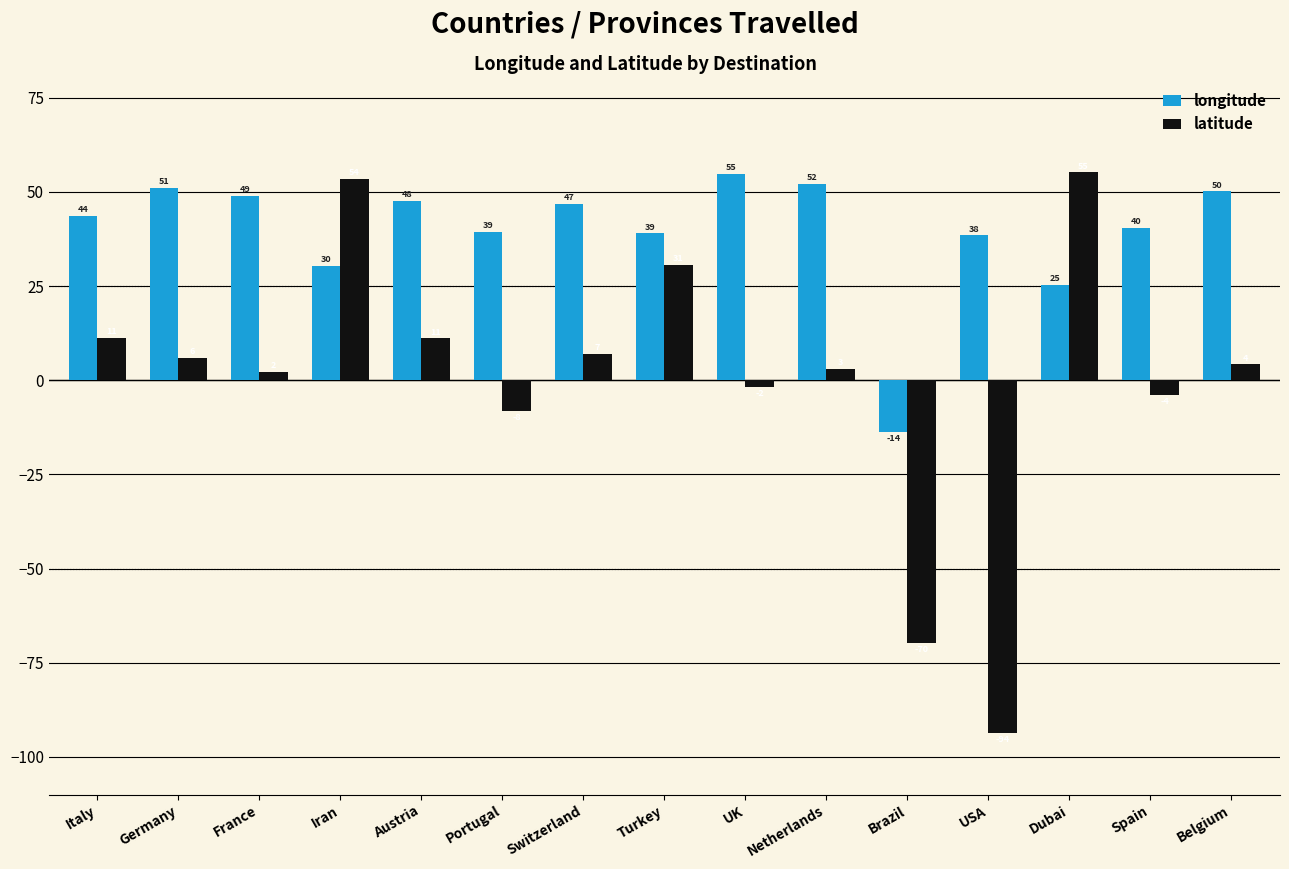

Are the bars grouped side by side (vs. stacked)?

Yes